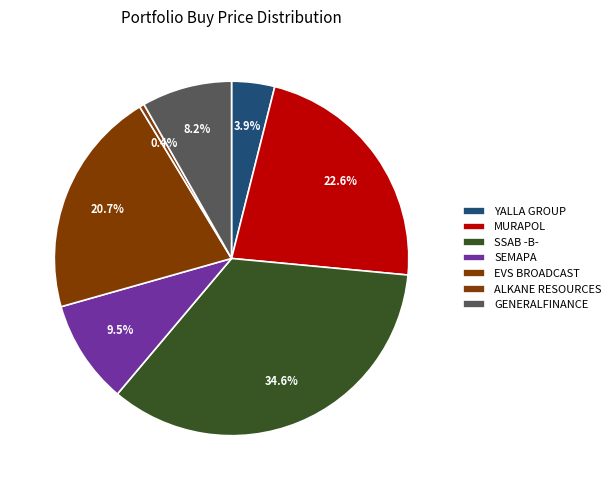

What is the smallest slice in the pie chart?

ALKANE RESOURCES